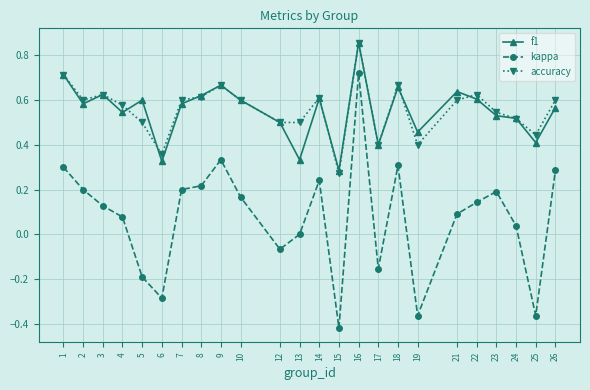

How many interior local peaks does the f1 series have?

7